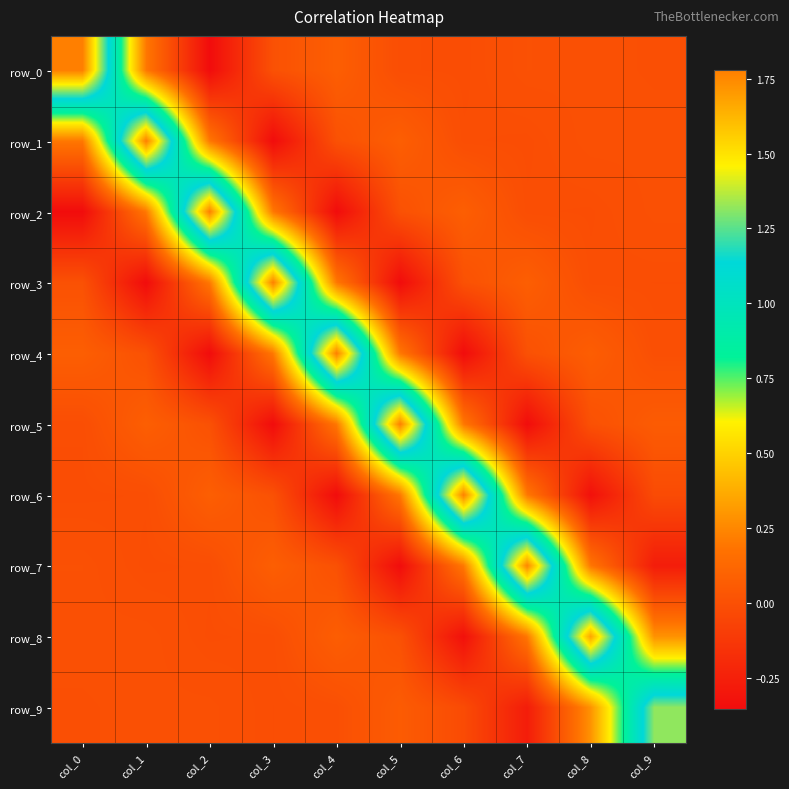

True or false: row_8 has a value of 0.3 at col_9.

True